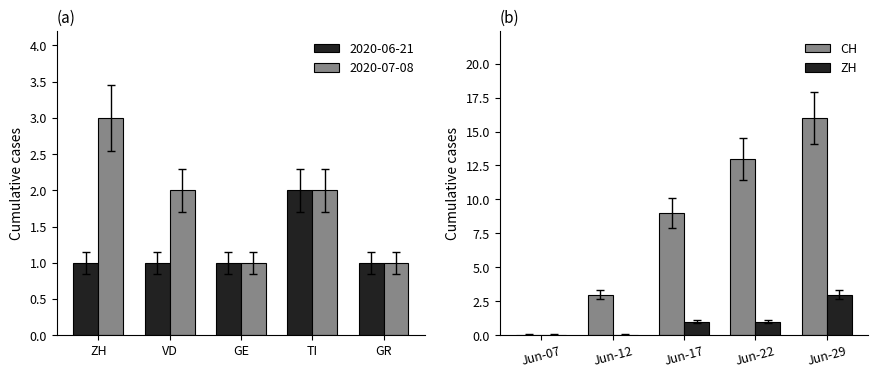

What is the sum of the CH values at Jun-17 and Jun-07?

9